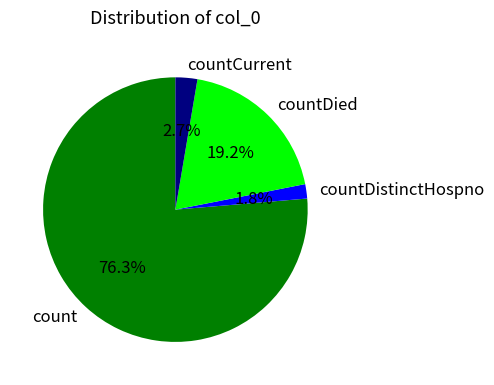

Which category has the smallest portion of the pie?

countDistinctHospno